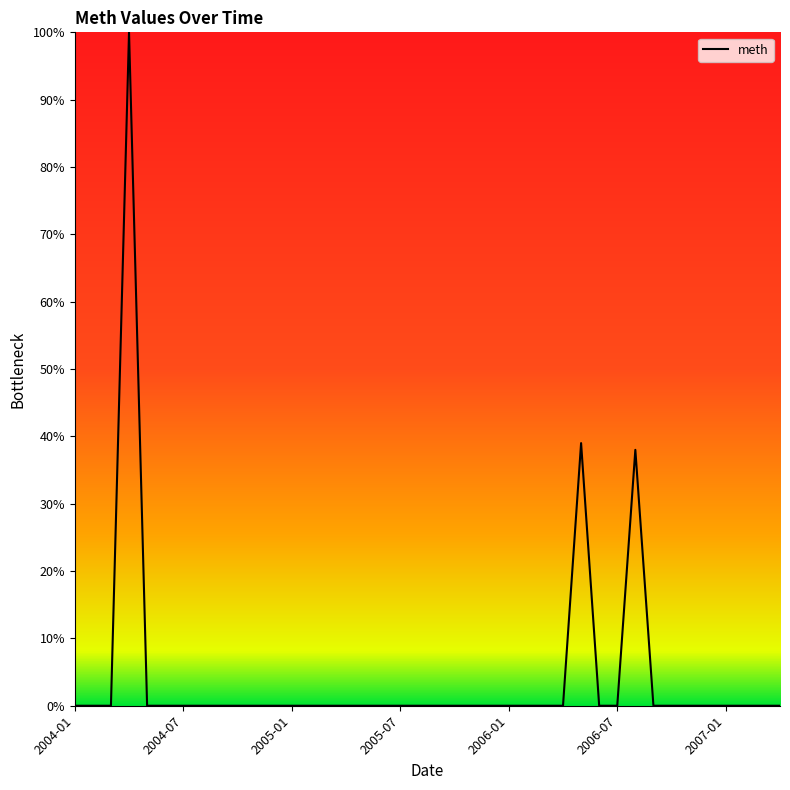

What is the difference between the maximum and minimum values?

100